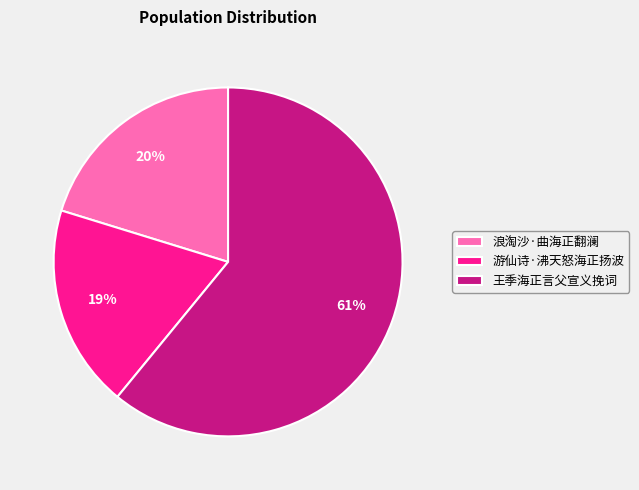

Is there a majority slice in this chart?

Yes